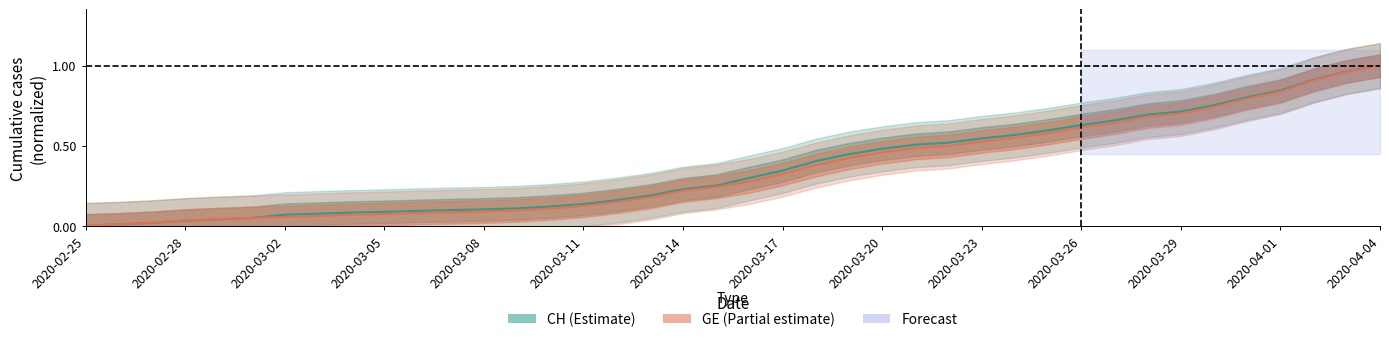

The CH series shows 0.0 at 2020-02-25. True or false?

False